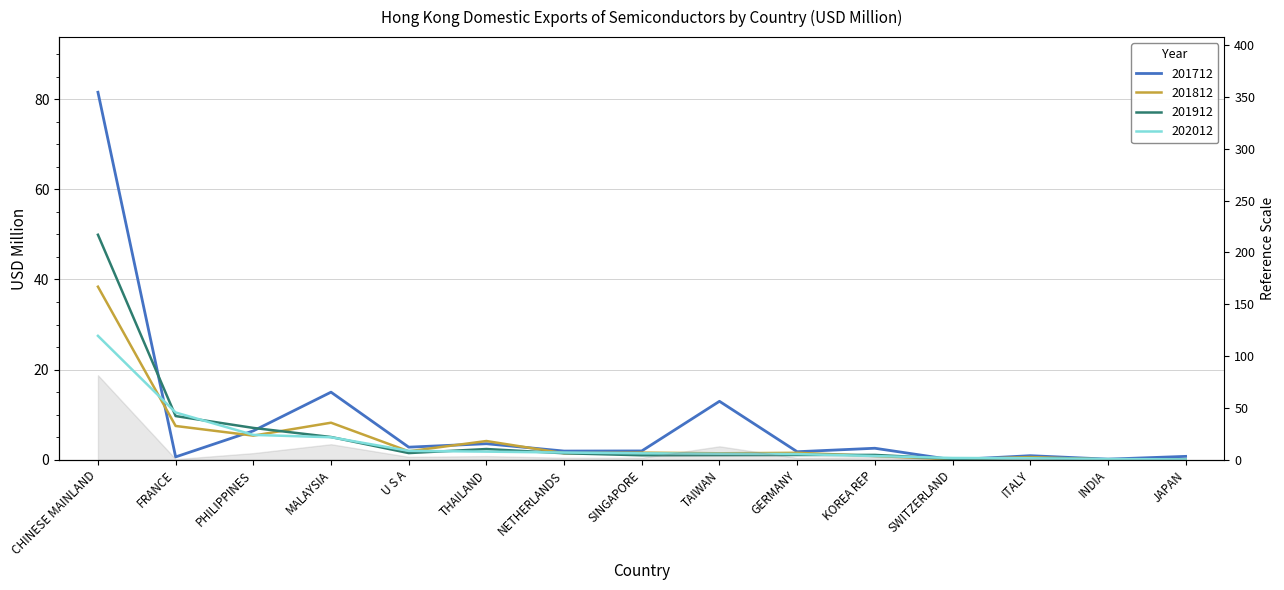

What is the average value of the 202012 series?

4.0